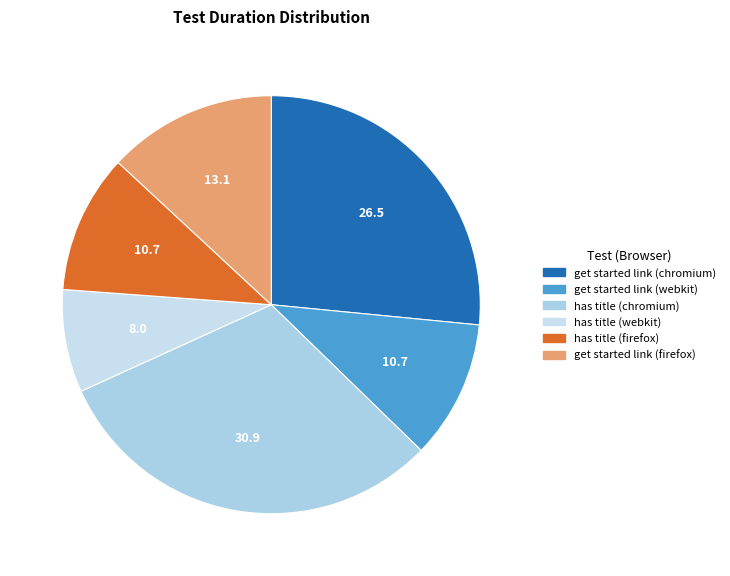

To the nearest percent, what is the difference between the get started link (chromium) and has title (chromium) slice percentages?

4%